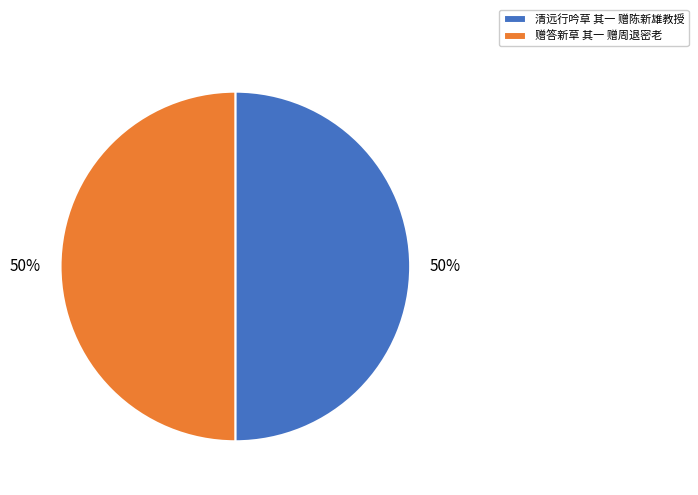

True or false: 赠答新草 其一 赠周退密老 accounts for 63% of the total.

False